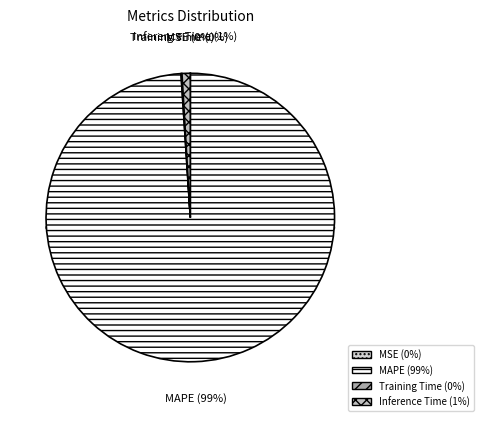

True or false: MSE accounts for 1% of the total.

False